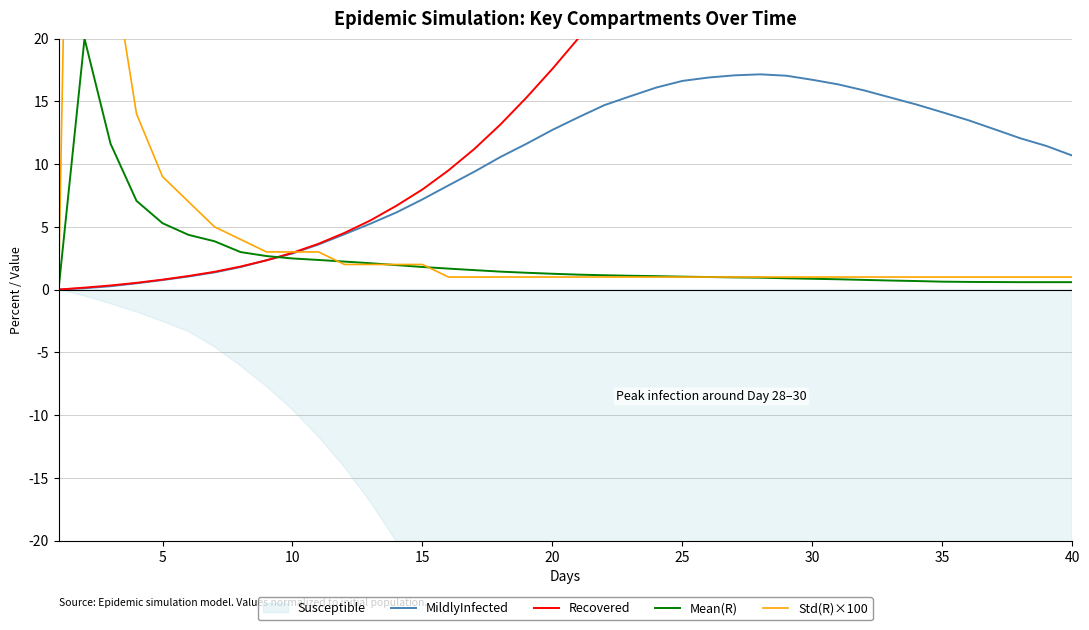

Is it true that MildlyInfected equals 14.1 at 35?

True